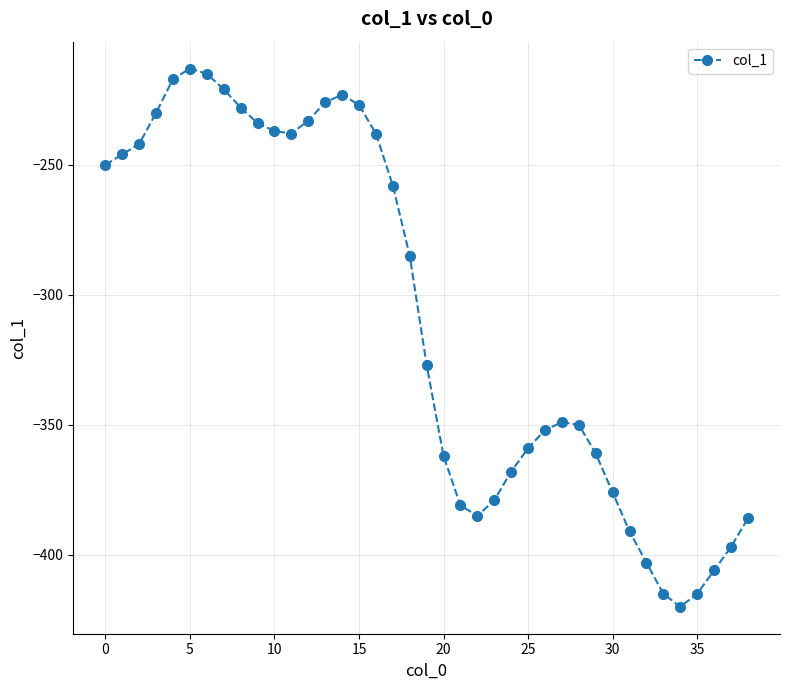

How many categories are shown in the chart?

39